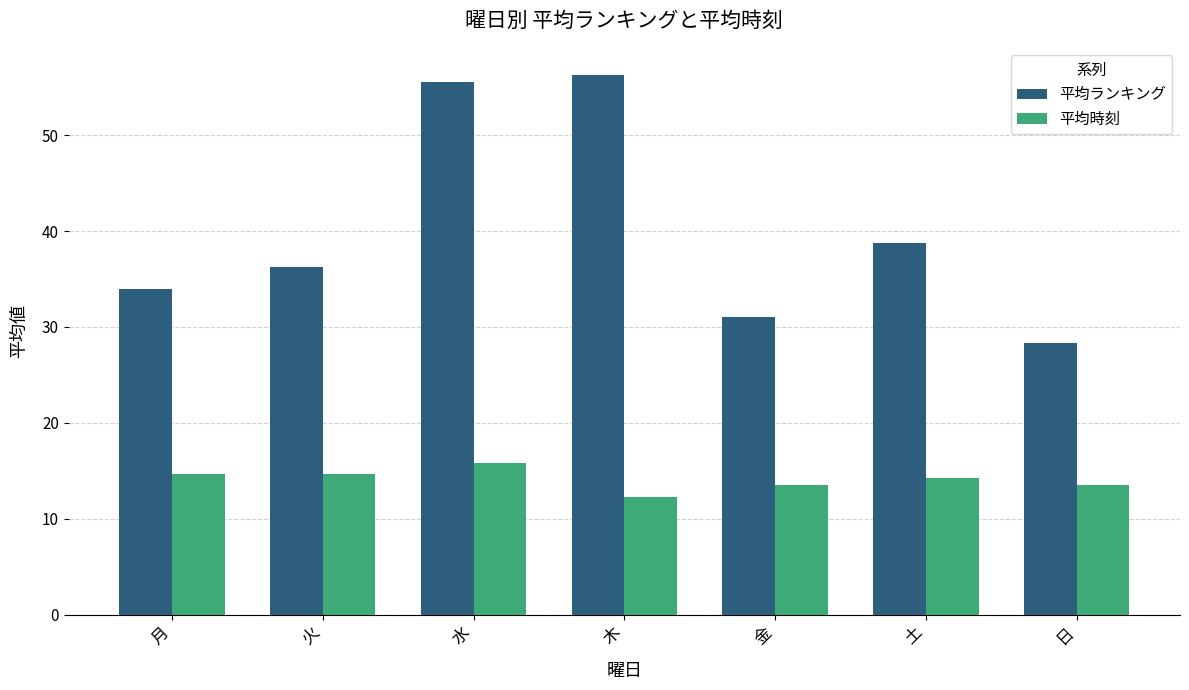

What is the smallest value displayed?

12.3